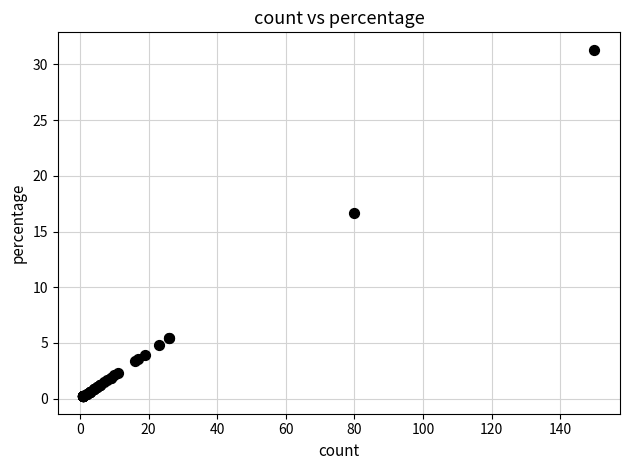

What Y value in the scatter plot is closest to 15?

16.7